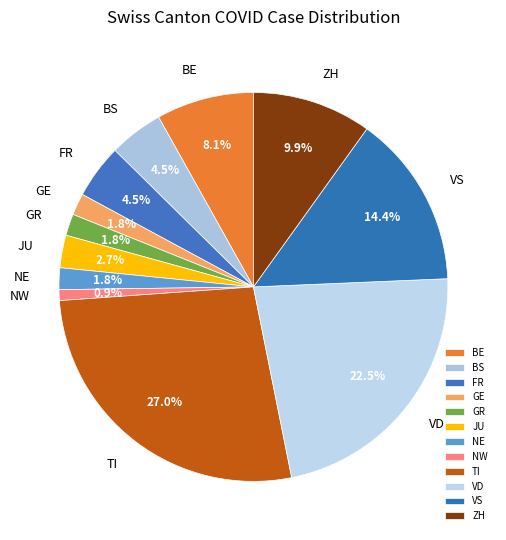

How many slices are in this pie chart?

12